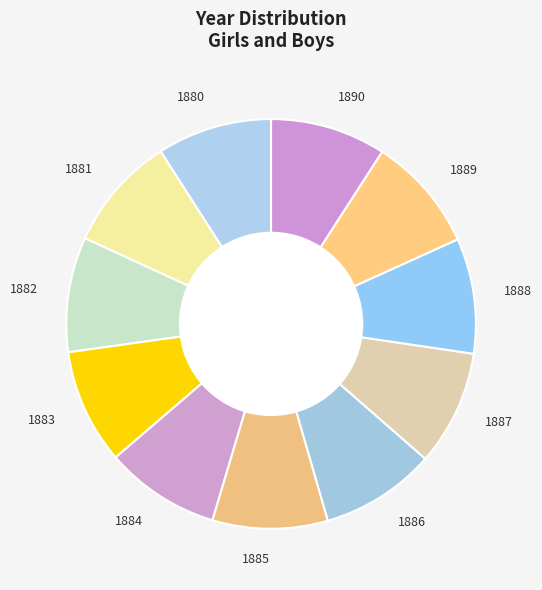

Count the number of slices in the pie.

11